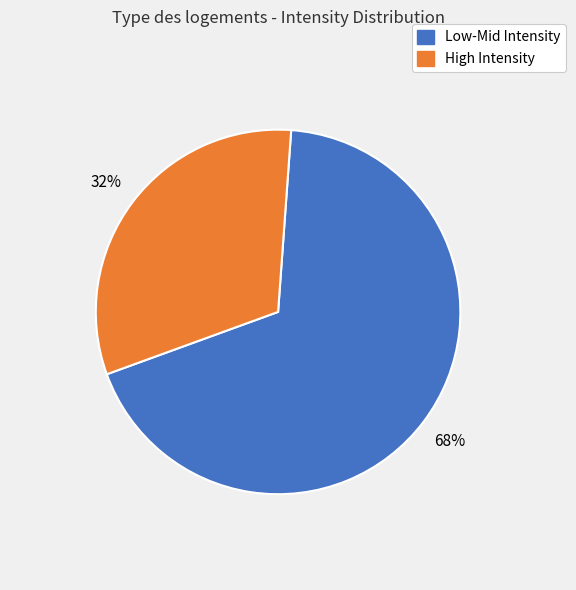

Is there a majority slice in this chart?

Yes